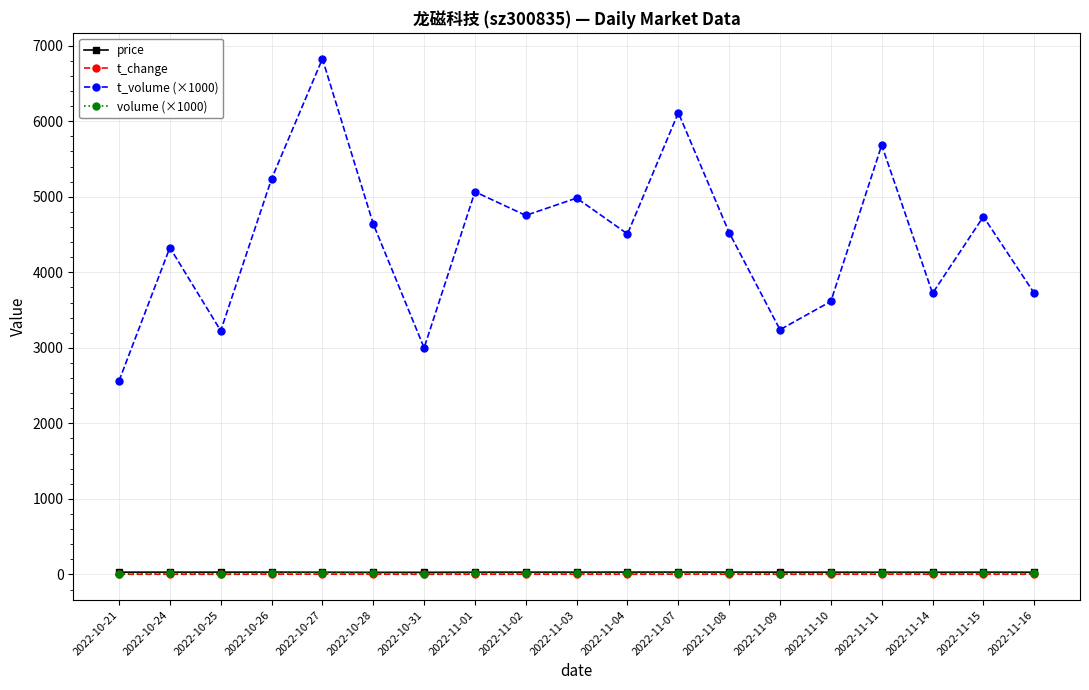

What position from the left is 2022-10-28?

6